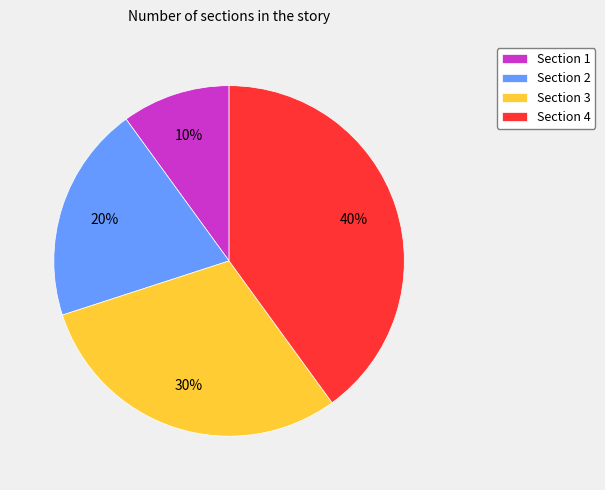

Which has a higher value, Section 4 or Section 2?

Section 4